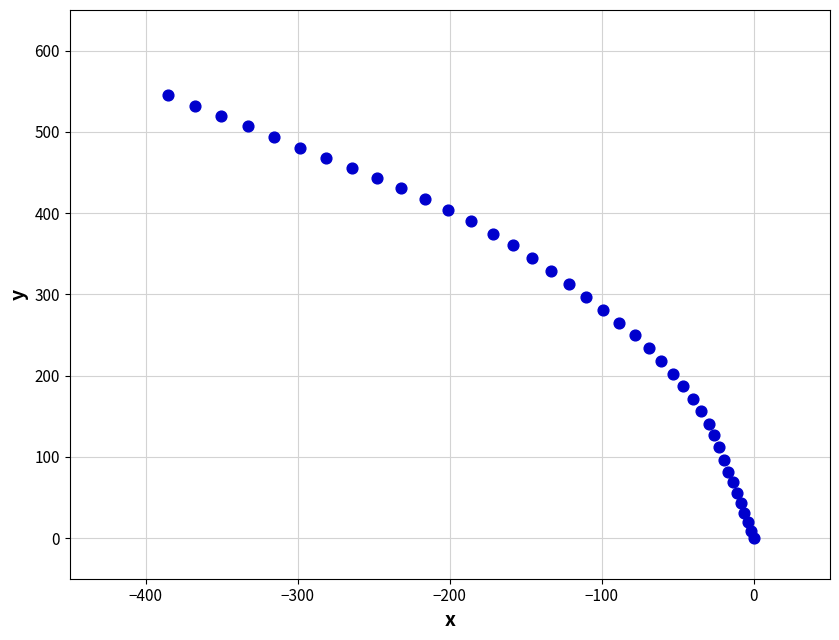

What is the range of X values (max minus min)?

385.6